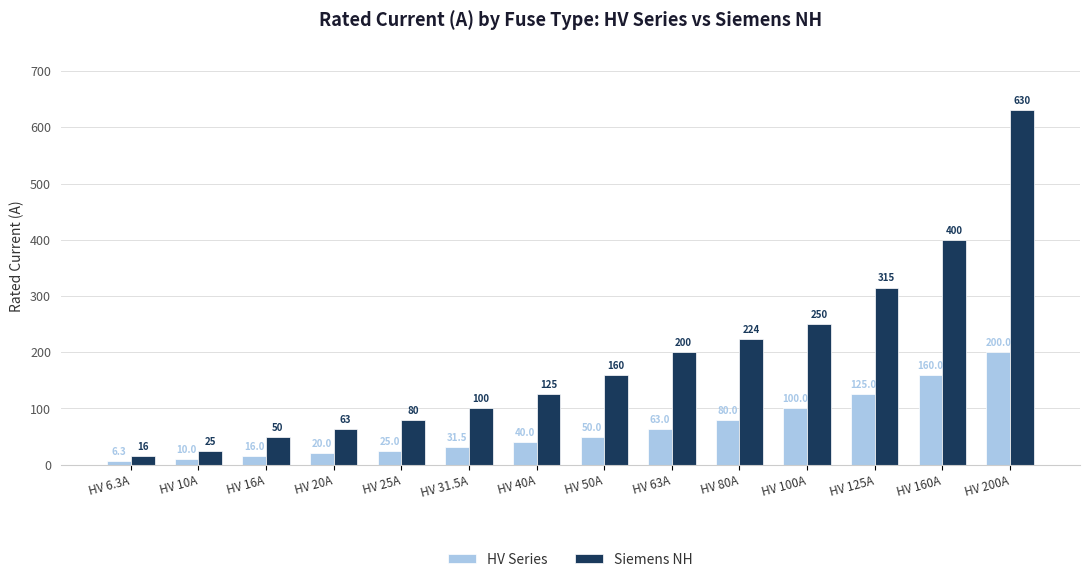

At which label does HV Series reach its peak?

HV 200A